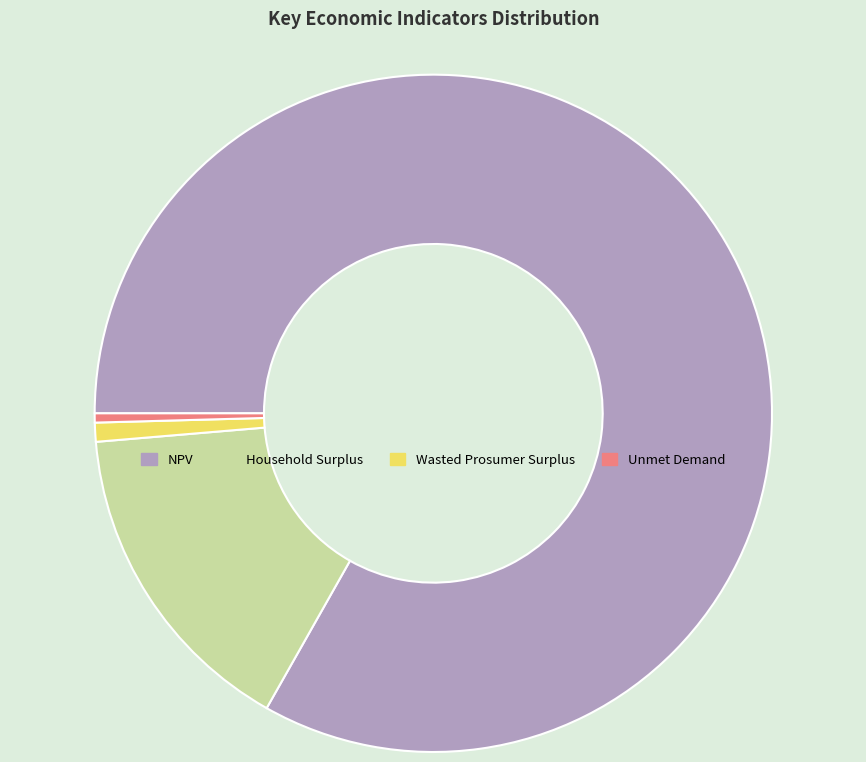

What is the ratio of the value at Wasted Prosumer Surplus to the value at Unmet Demand?

2.1